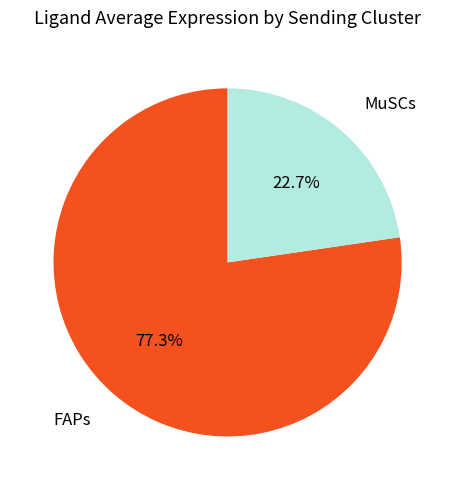

What is the ratio of the value at MuSCs to the value at FAPs?

0.3